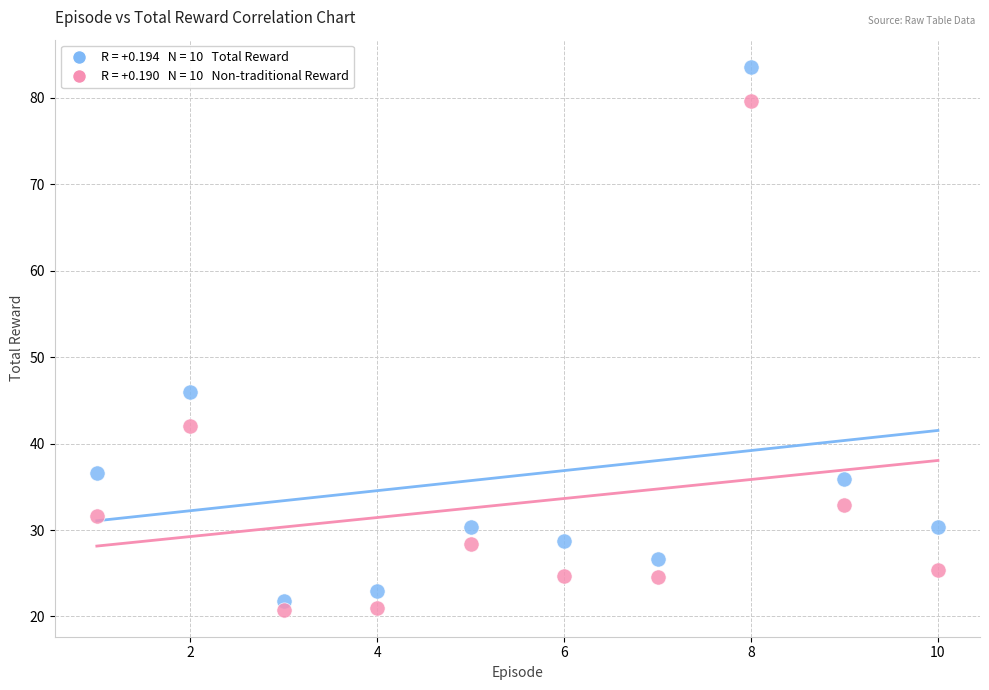

Across all data points, what is the range of Y values (max minus min)?

62.8